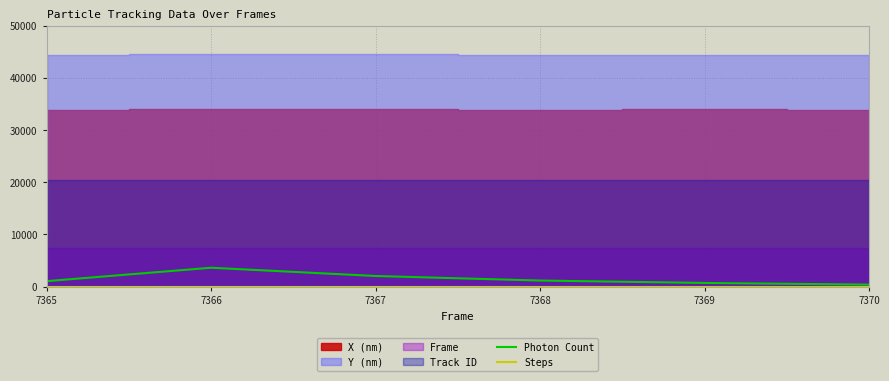

At which label does Photon Count reach its peak?

7366